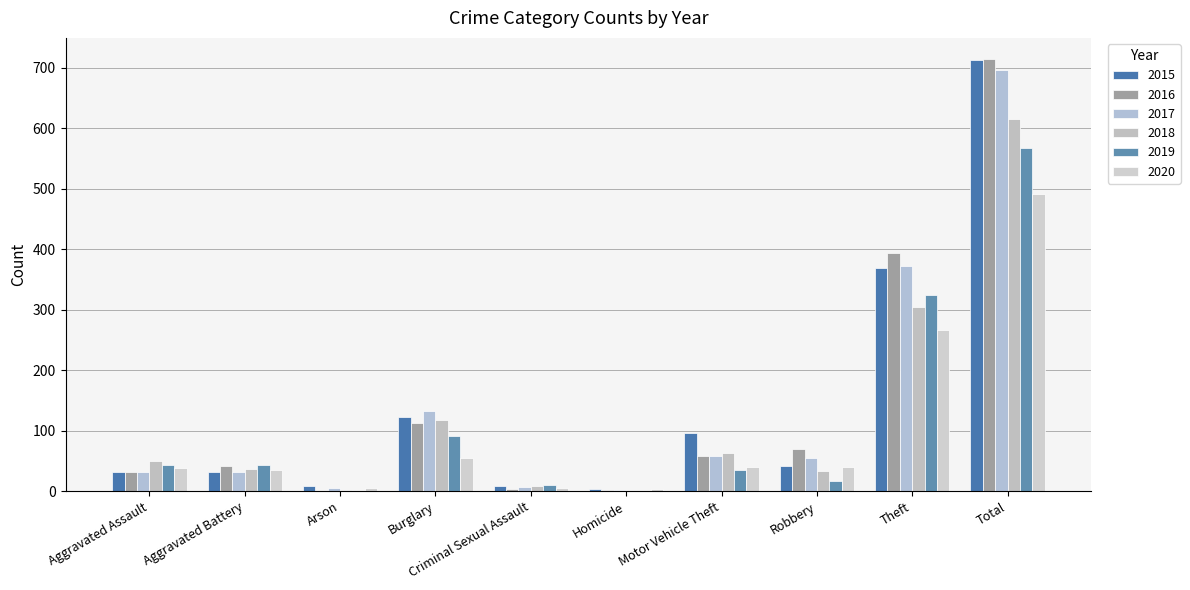

Which series has the widest spread of values?

2016